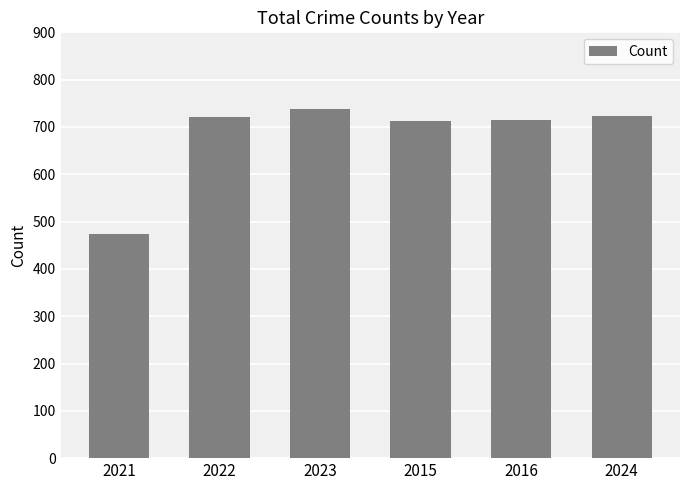

Approximately how many times larger is the value at 2023 compared to 2015?

1.0